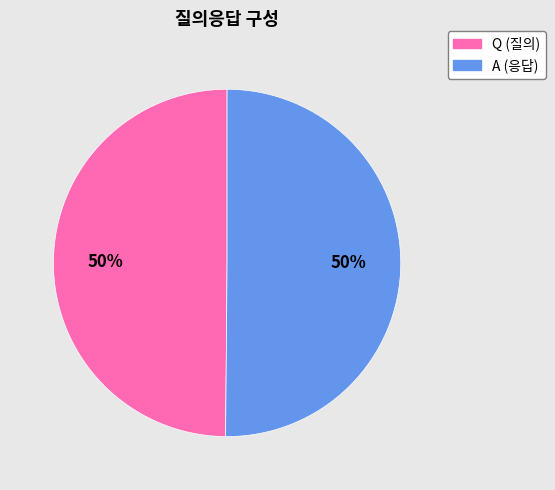

True or false: A accounts for 65% of the total.

False